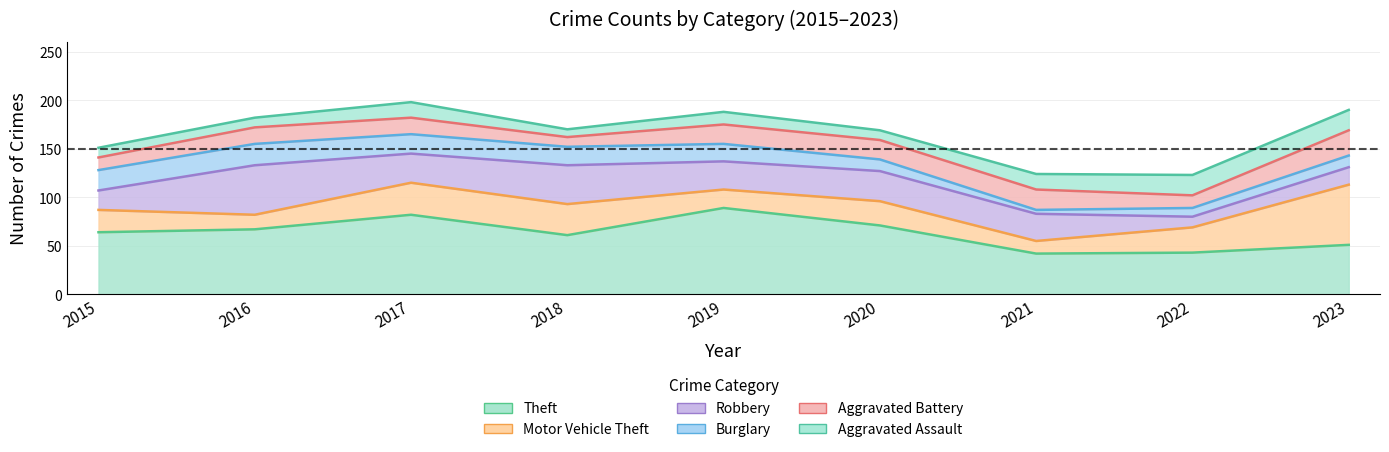

At how many categories does at least one series exceed 10?

9